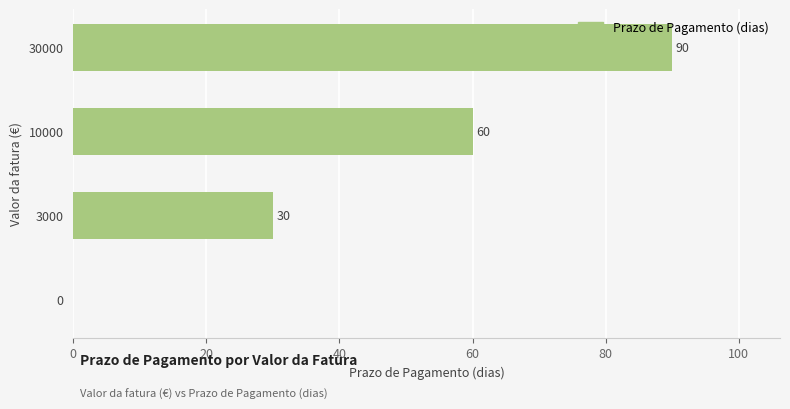

At which category does the chart reach its peak across all series?

30000